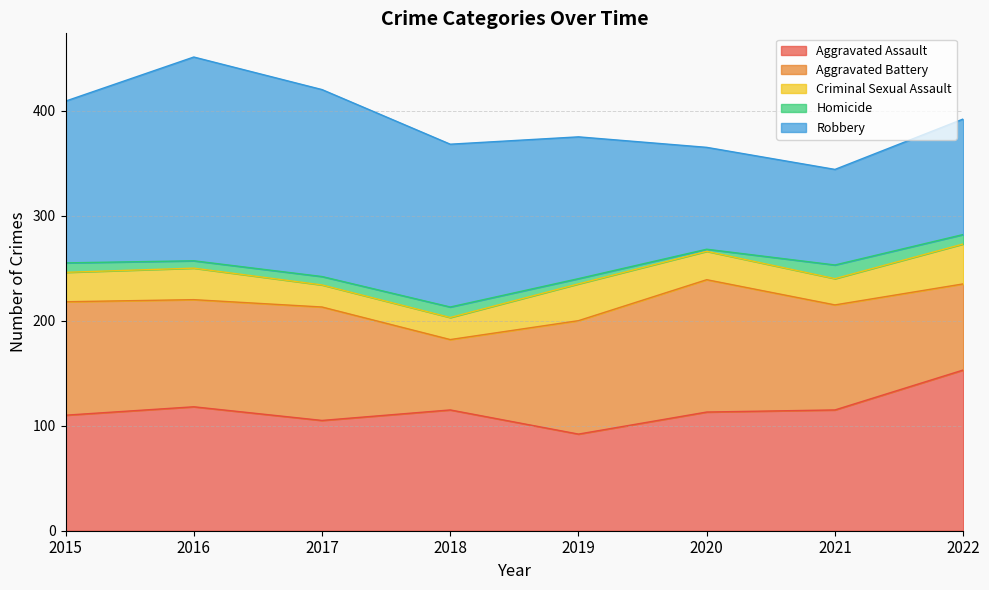

The value of Criminal Sexual Assault at 2017 is 36. True or false?

False